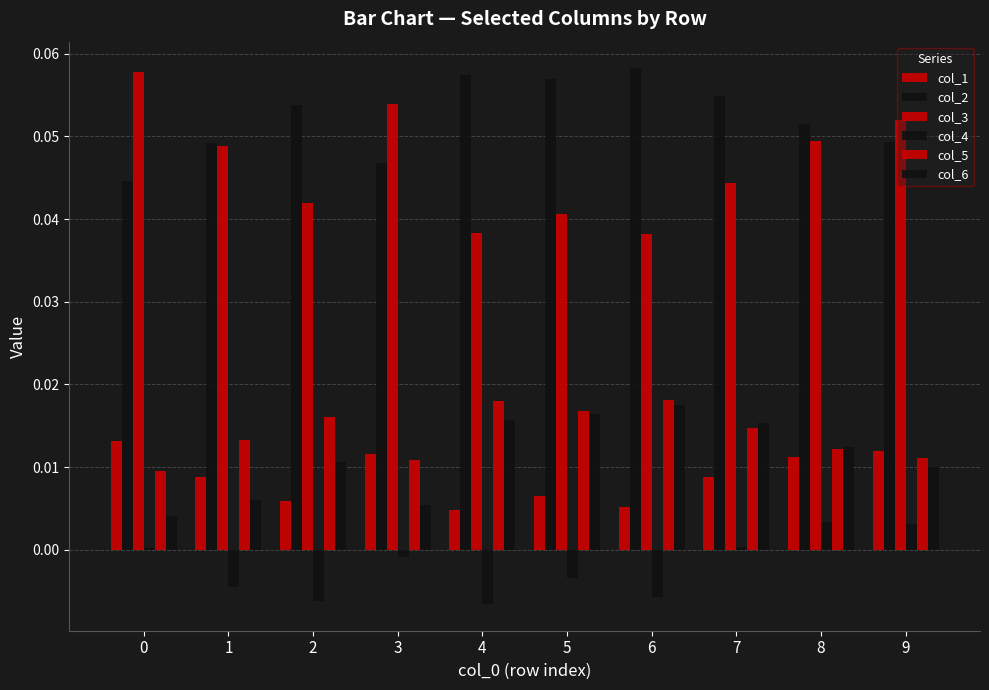

Reading right to left, extract all data points from this chart.

col_1: 0.0	0.0	0.0	0.0	0.0	0.0	0.0	0.0	0.0	0.0
col_2: 0.0	0.1	0.1	0.1	0.1	0.1	0.0	0.1	0.0	0.0
col_3: 0.1	0.0	0.0	0.0	0.0	0.0	0.1	0.0	0.0	0.1
col_4: 0.0	0.0	0.0	-0.0	-0.0	-0.0	-0.0	-0.0	-0.0	0.0
col_5: 0.0	0.0	0.0	0.0	0.0	0.0	0.0	0.0	0.0	0.0
col_6: 0.0	0.0	0.0	0.0	0.0	0.0	0.0	0.0	0.0	0.0